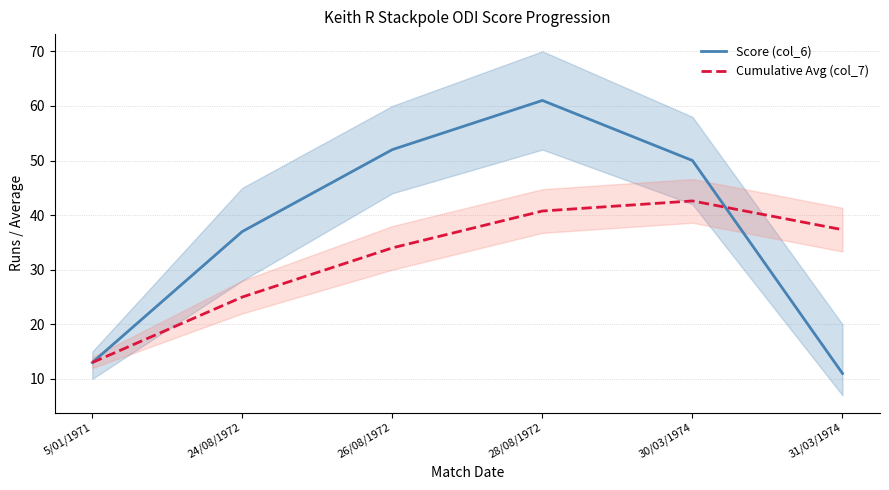

Reading left to right, what are all the values shown in this chart?

Score (col_6): 13.0	37.0	52.0	61.0	50.0	11.0
Cumulative Avg (col_7): 13.0	25.0	34.0	40.8	42.6	37.3